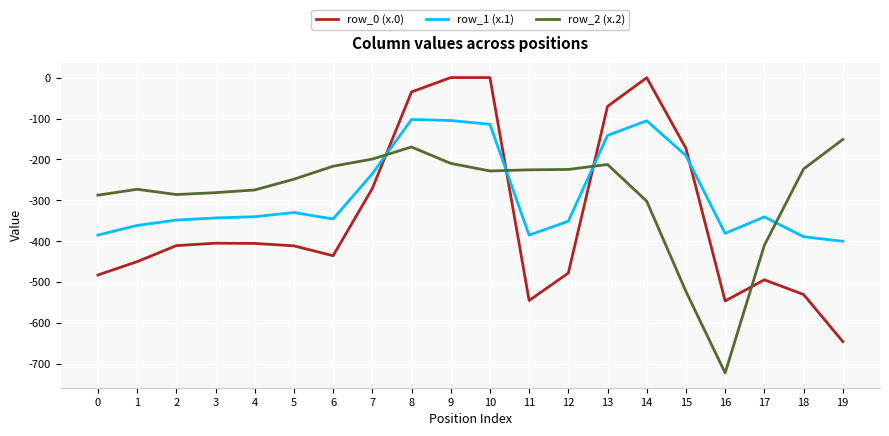

Which series changed the most between 3 and 7?

row_0 (x.0)